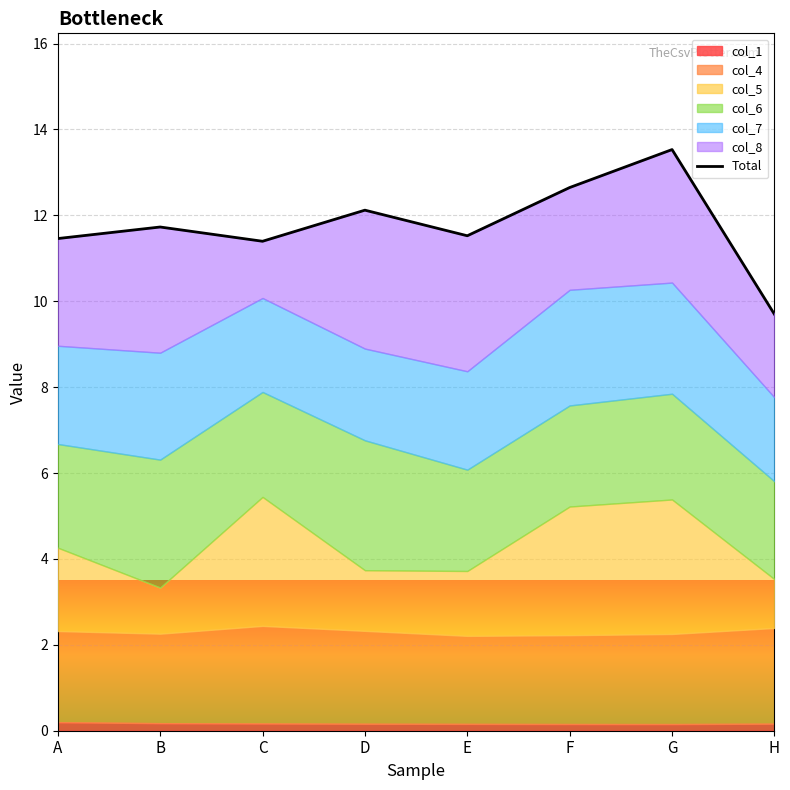

Reading right to left, list all the values displayed in this chart.

H=9.7	G=13.5	F=12.6	E=11.5	D=12.1	C=11.4	B=11.7	A=11.5